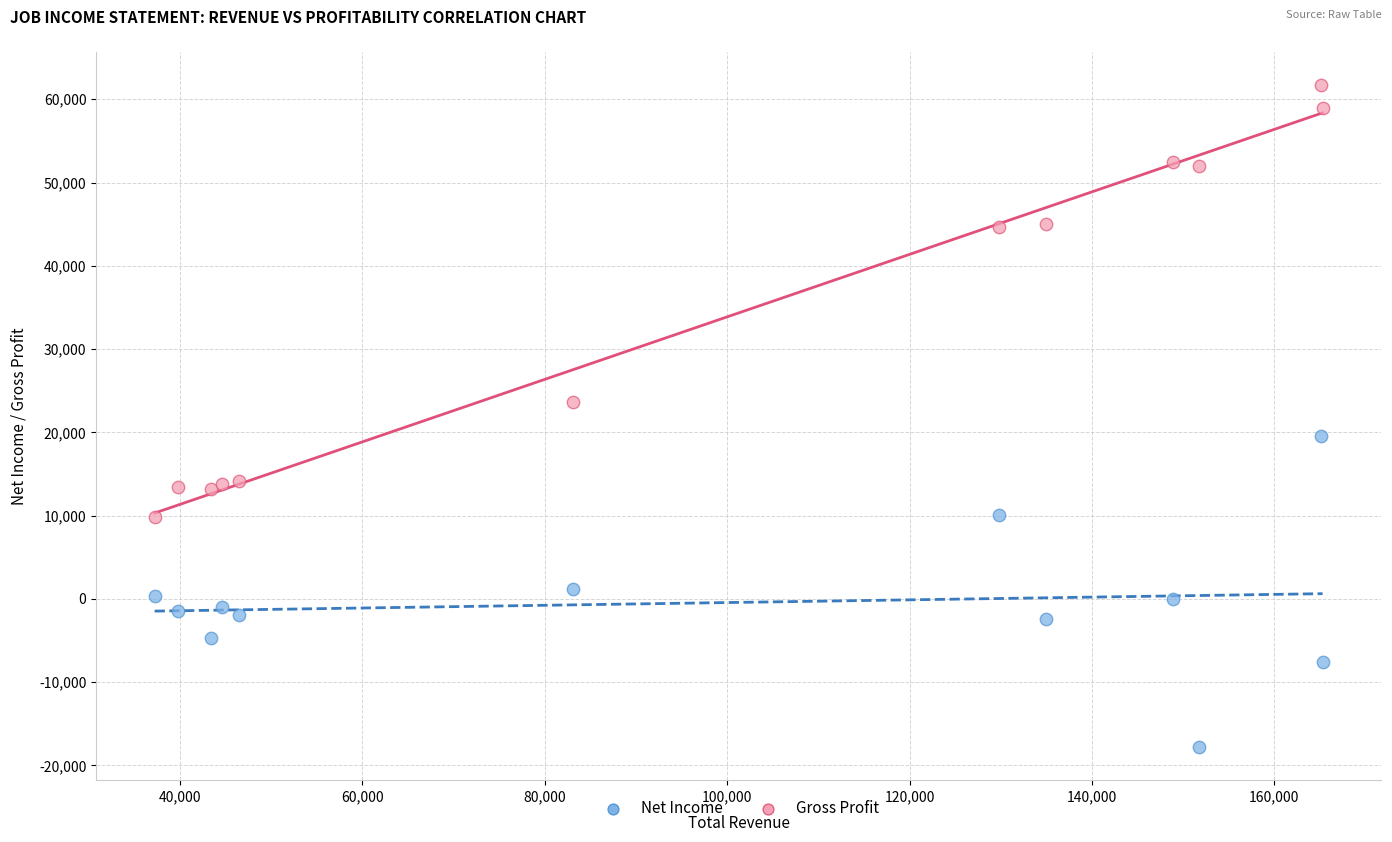

What are all the series names shown in the legend?

Net Income, Gross Profit